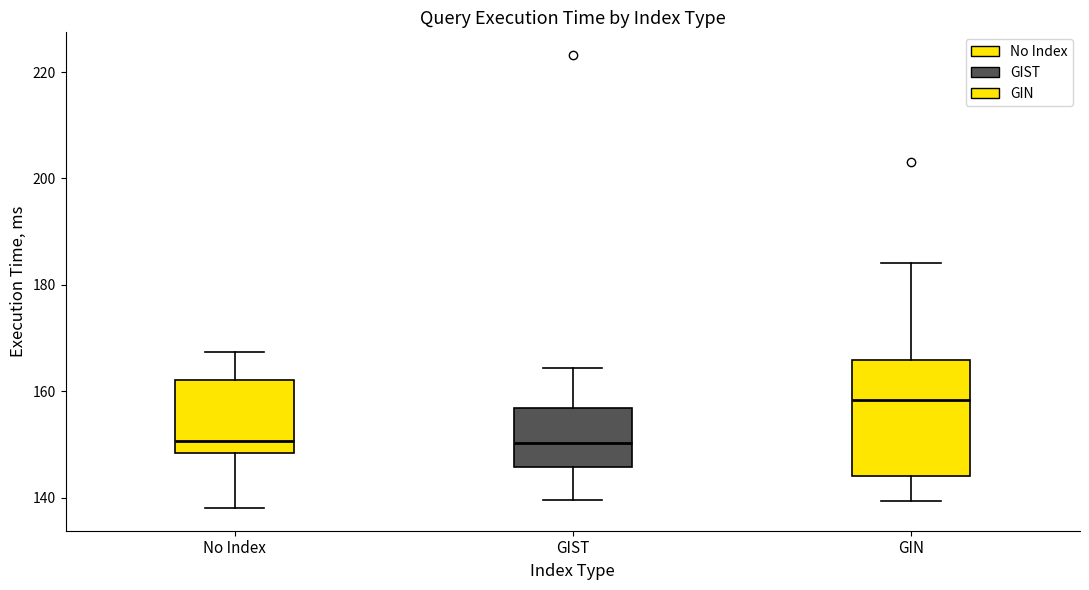

Reading left to right, read every box against the y-axis: the position of its median line, the range the box covers, and the ends of its whiskers. The values are not printed on the chart, so give them approximately, as read against the axis.

No Index: median 150, box 148 to 162, whiskers 138 to 168
GIST: median 150, box 146 to 156, whiskers 140 to 164
GIN: median 158, box 144 to 166, whiskers 140 to 184